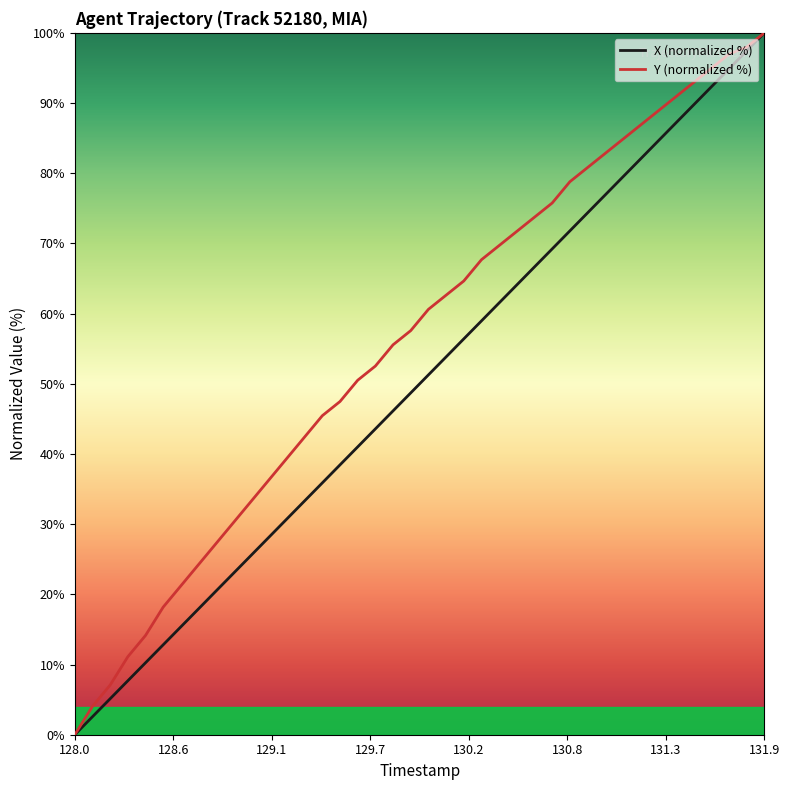

Rank the series by their average value, from highest to lowest.

Y (normalized %), X (normalized %)